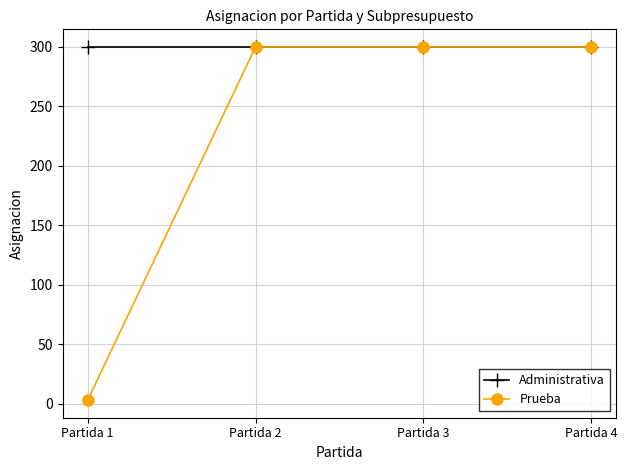

Reading left to right, what are all the values shown in this chart?

Administrativa: 300	300	300	300
Prueba: 3	300	300	300